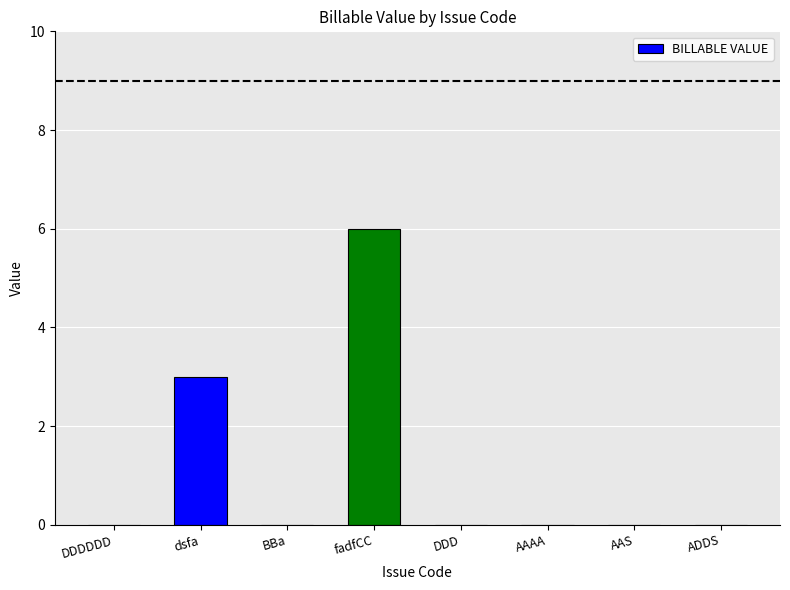

At which category does the chart reach its peak across all series?

fadfCC